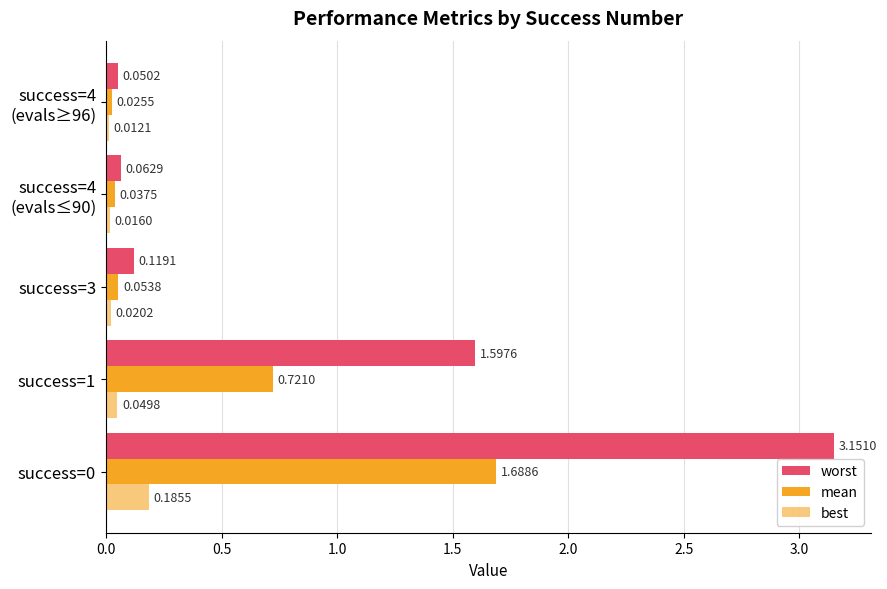

Count the number of data series in this chart.

3